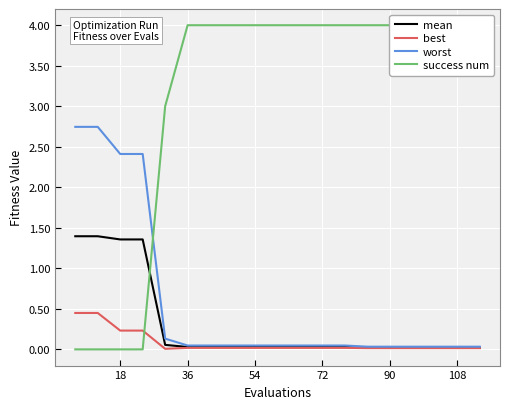

Is it true that mean equals 1.4 at 18?

True